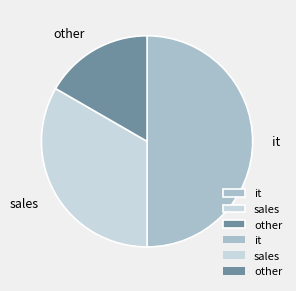

Does other account for over 50% of the chart?

No